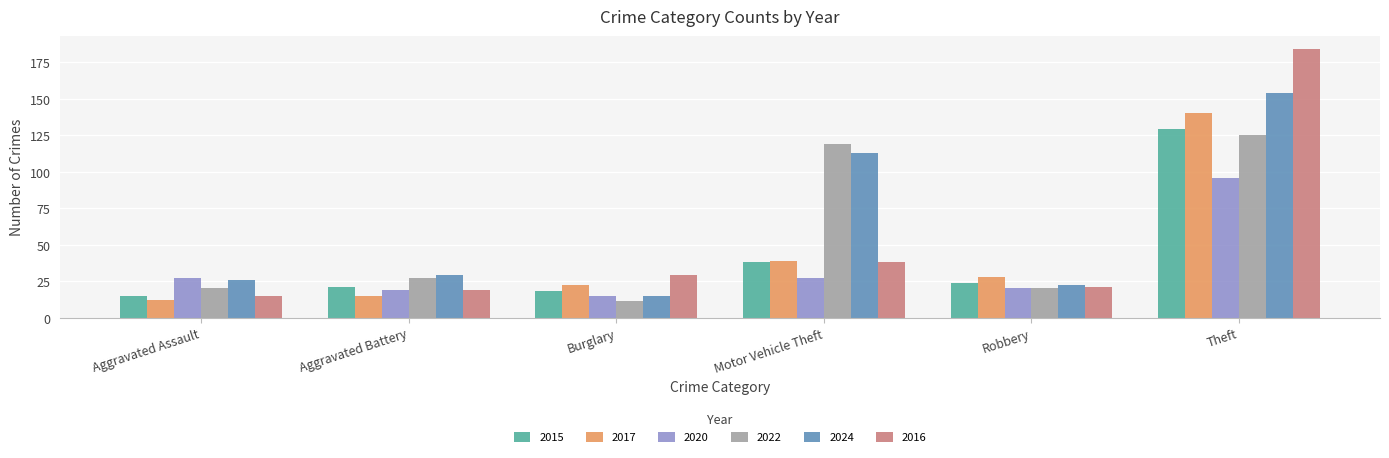

What is the greatest value displayed?

184